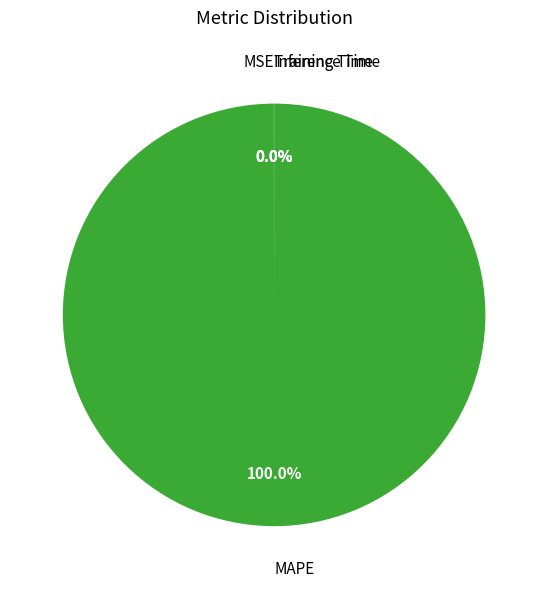

What is the majority slice?

MAPE